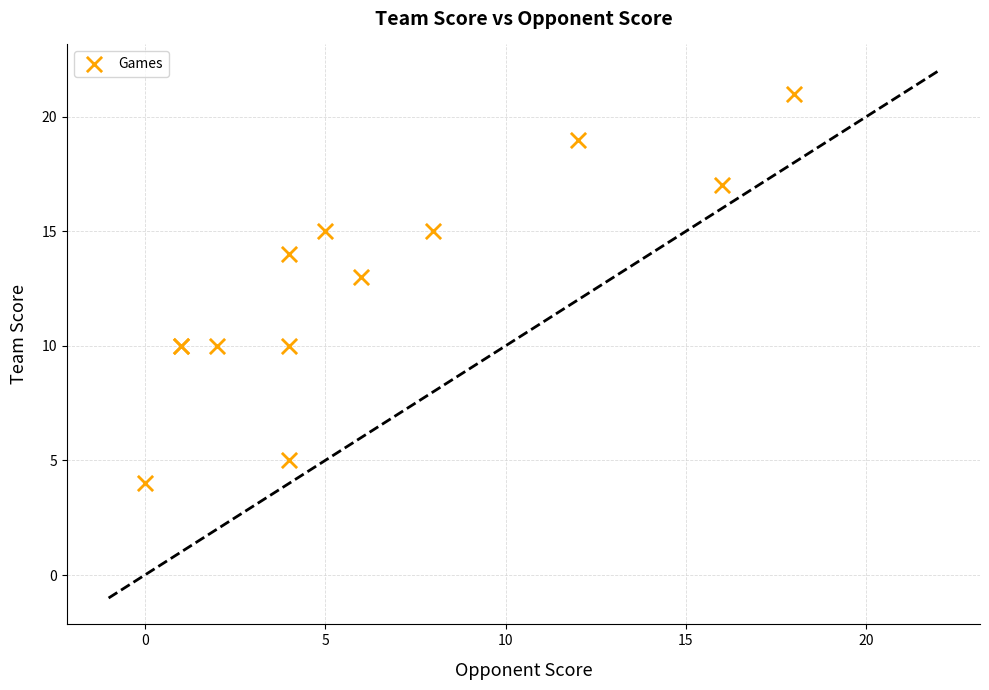

What Y value in the scatter plot is closest to 12?

13